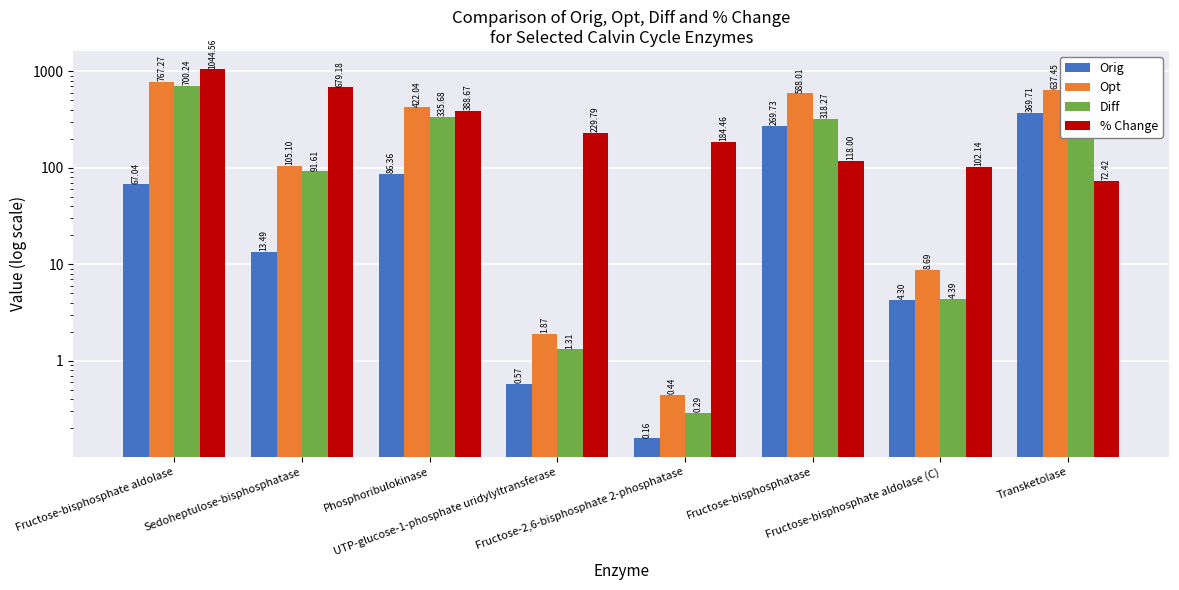

Is it true that Opt equals 0.9 at UTP-glucose-1-phosphate uridylyltransferase?

False